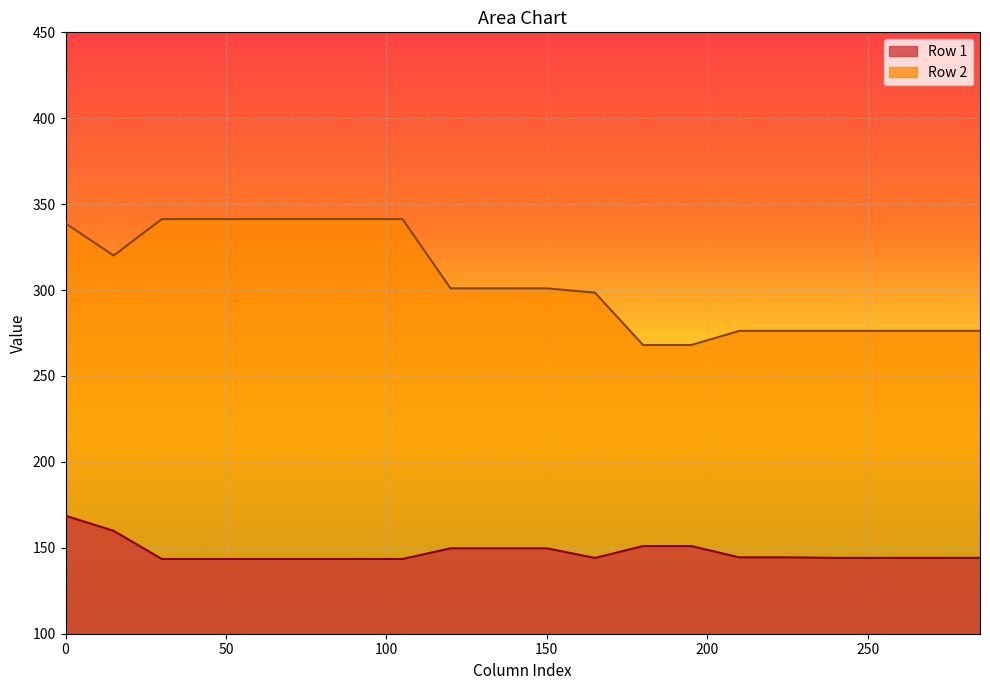

What is the difference between the maximum and minimum values in the Row 2 series?

73.3